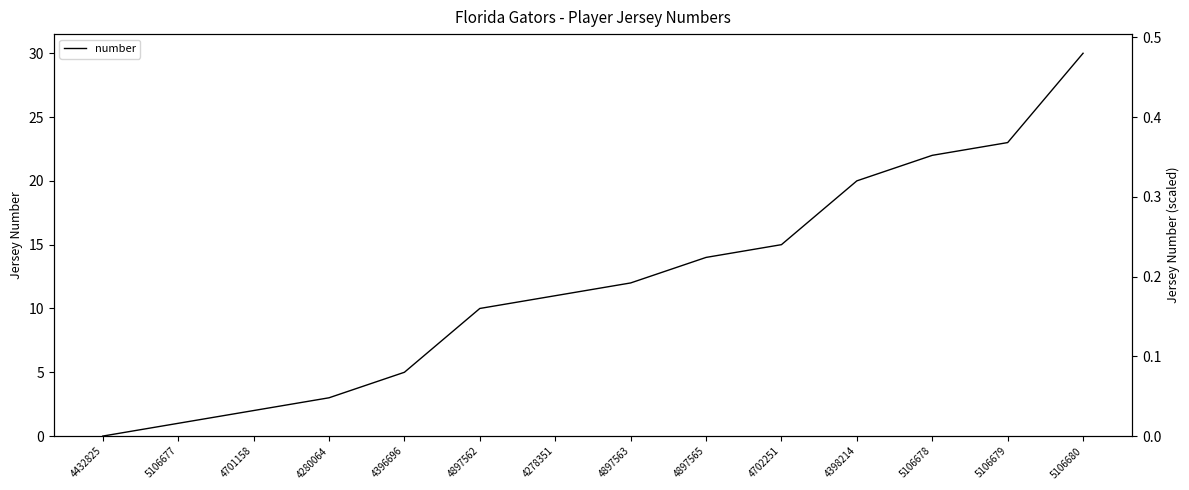

Reading left to right, extract all data points from this chart.

0	1	2	3	5	10	11	12	14	15	20	22	23	30